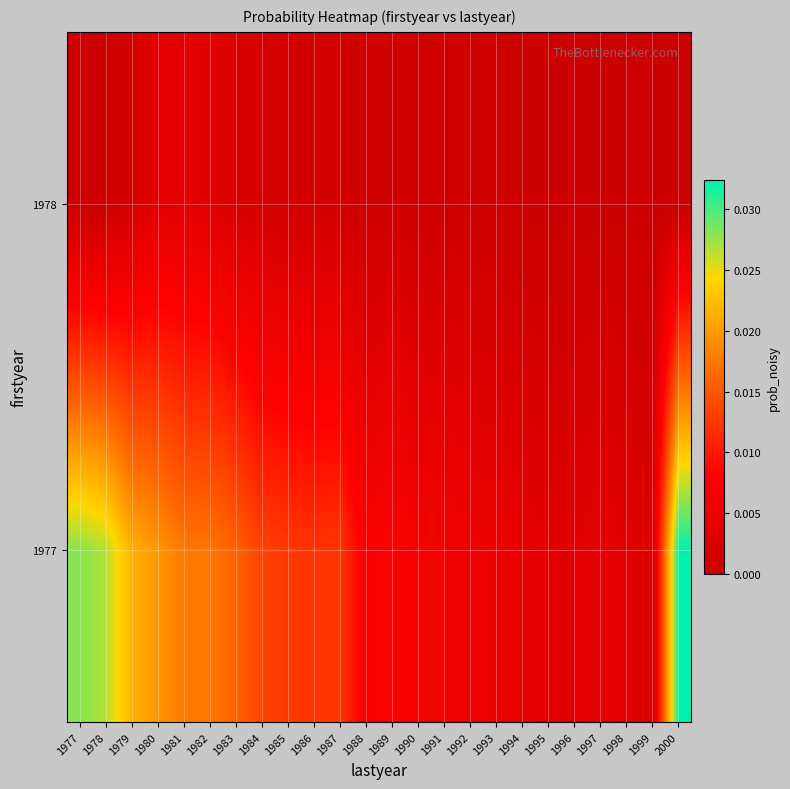

List the series in order of their overall mean, lowest first.

1978, 1977